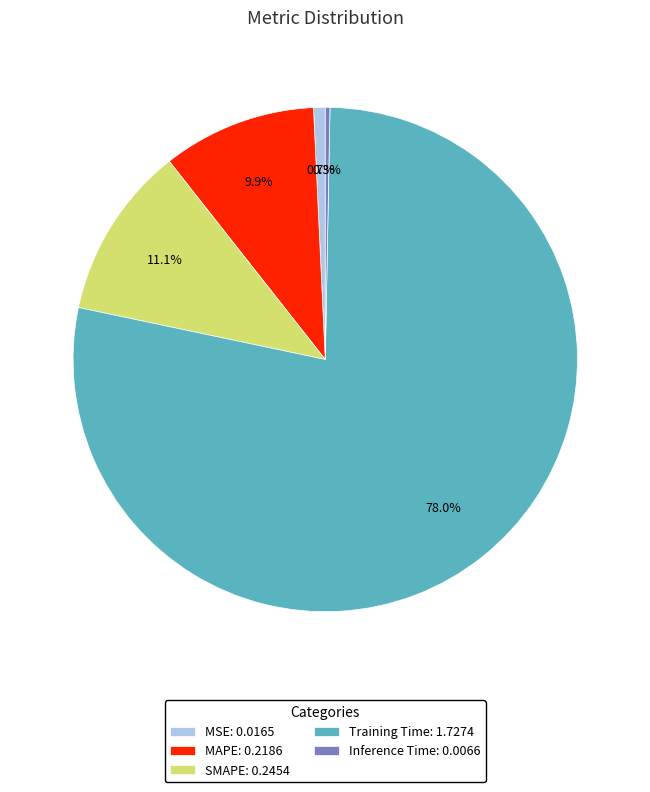

Which category has the biggest portion of the pie?

Training Time